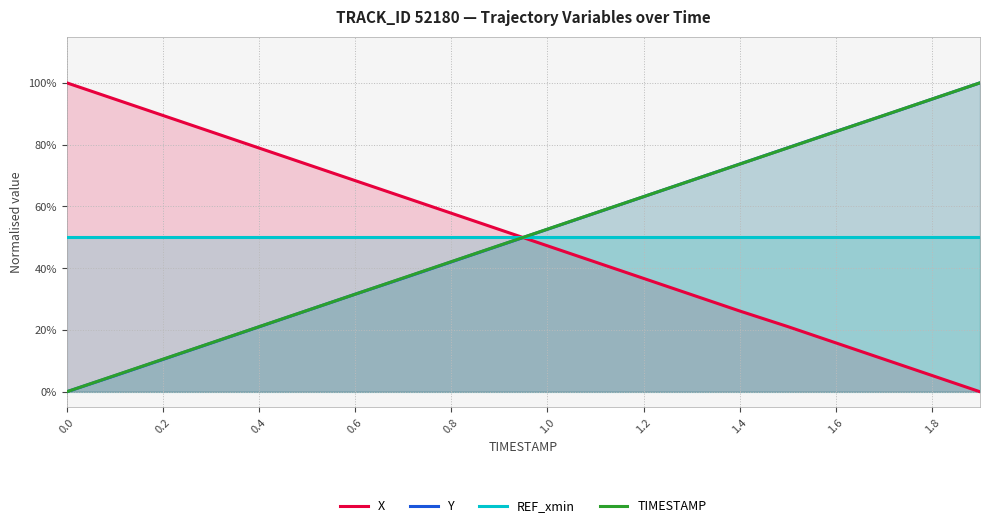

Between 0.6 and 1.2, which is larger?

0.6